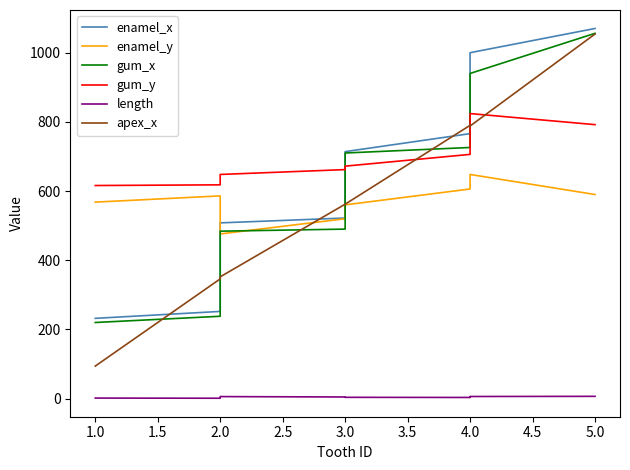

What is the minimum value for apex_x?

94.0